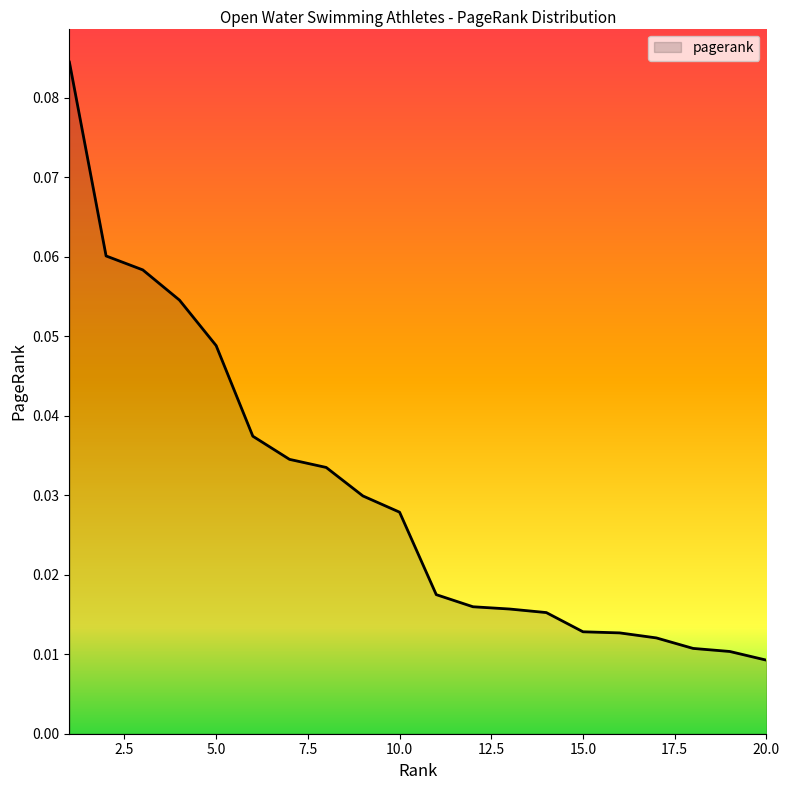

How many lines are shown in the chart?

1